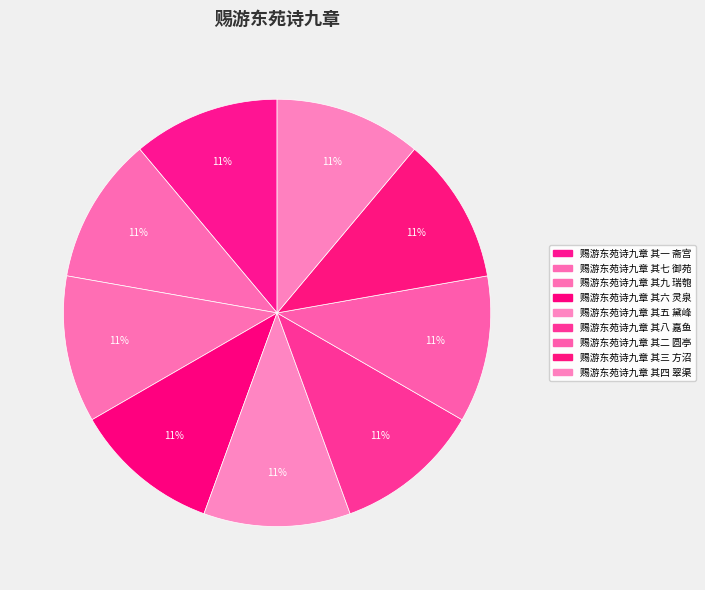

What is the ratio of the value at 赐游东苑诗九章 其九 瑞匏 to the value at 赐游东苑诗九章 其二 圆亭?

1.0